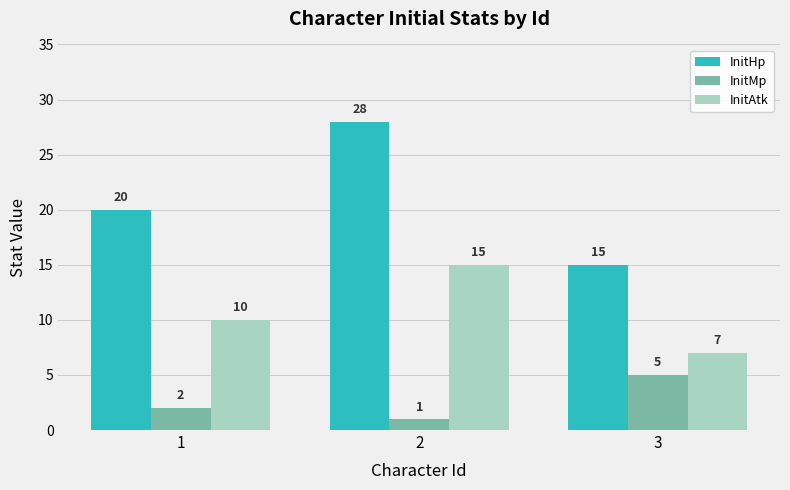

What is the total value across all series at 2?

44